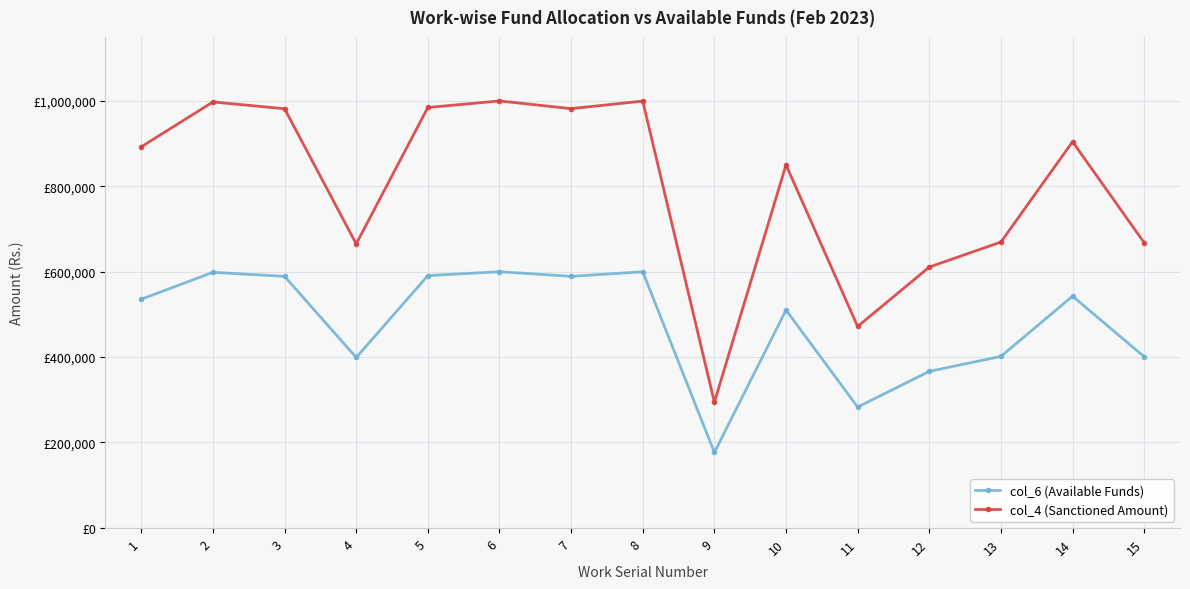

What are all the series names shown in the legend?

col_6 (Available Funds), col_4 (Sanctioned Amount)